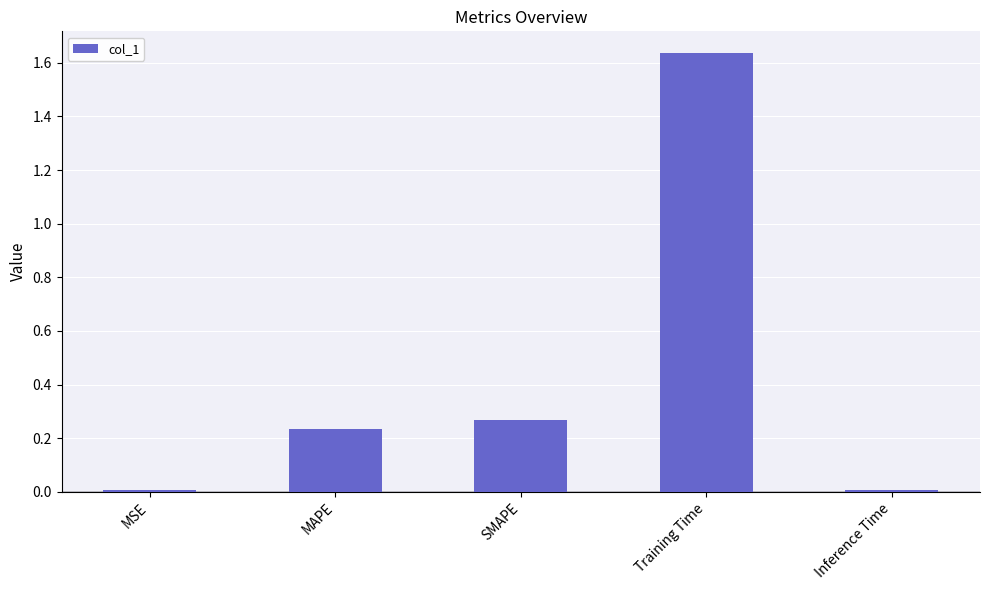

How many categories are shown in the chart?

5